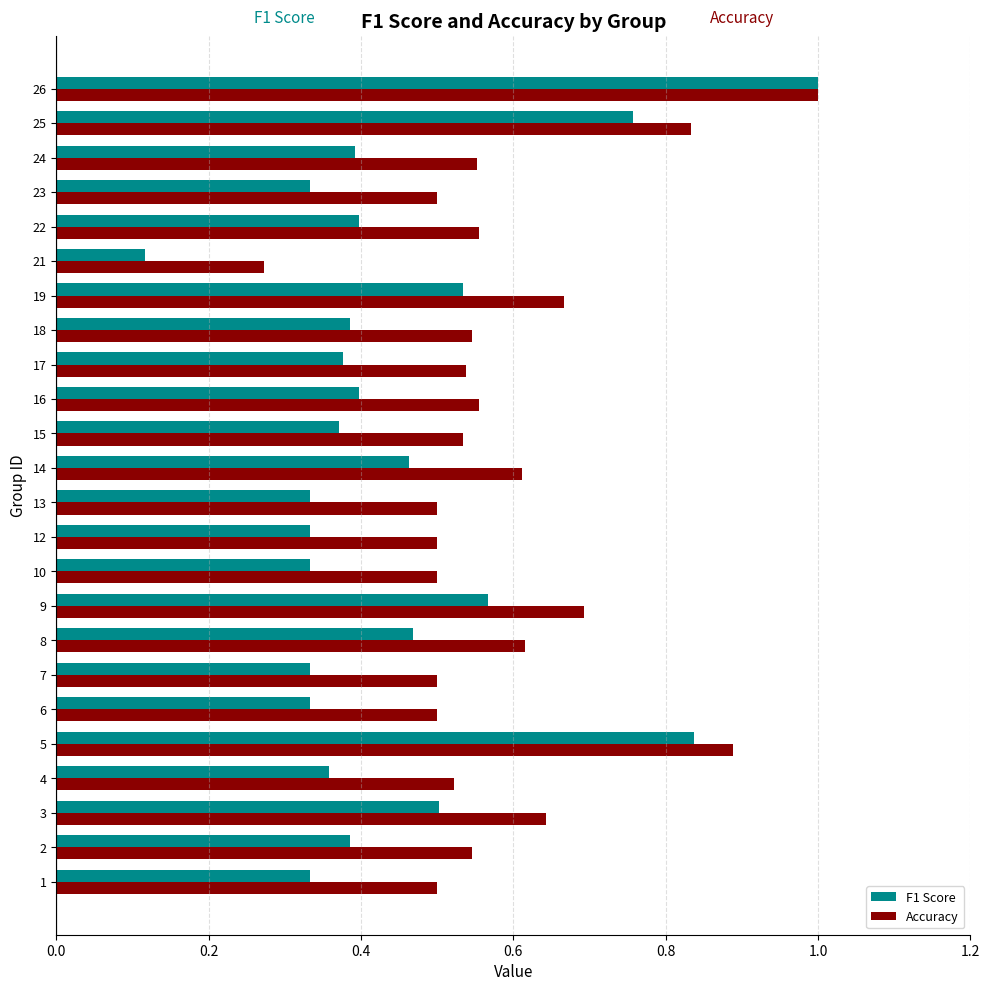

At which label does Accuracy reach its peak?

26